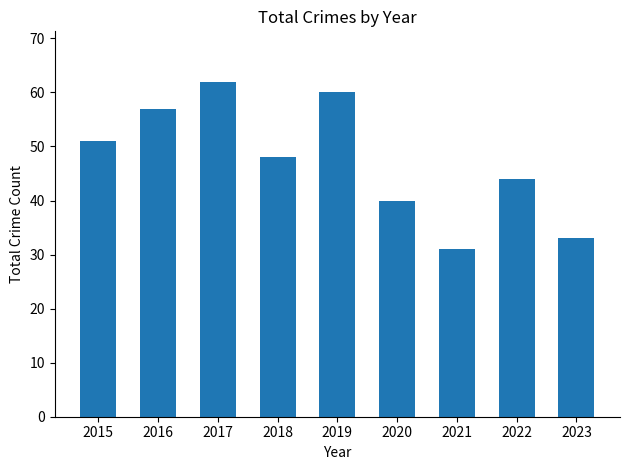

Does the chart contain any negative values?

No